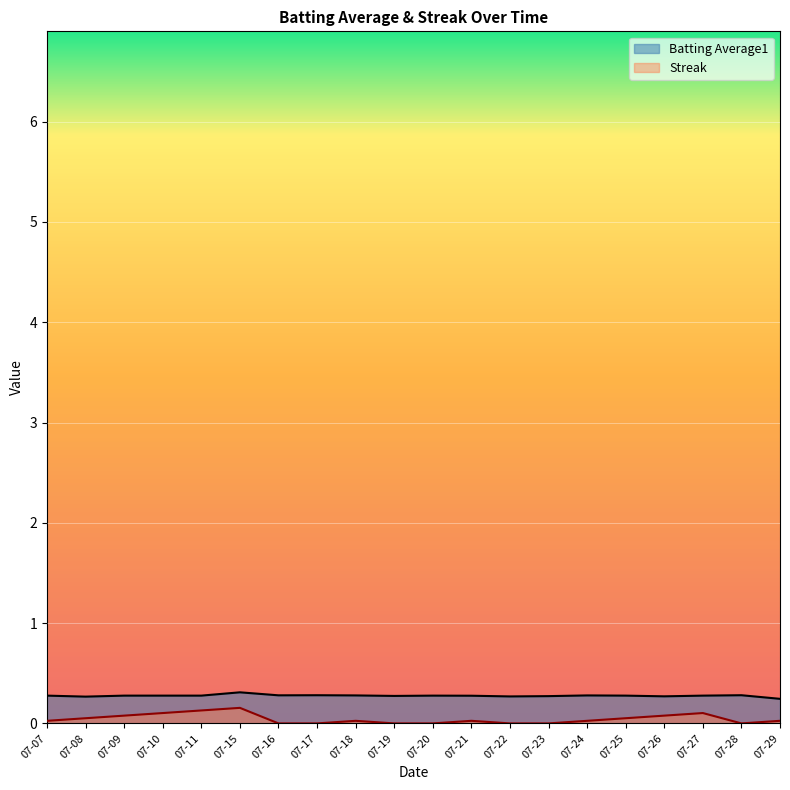

What is the total value across all series at 07-09?

0.4